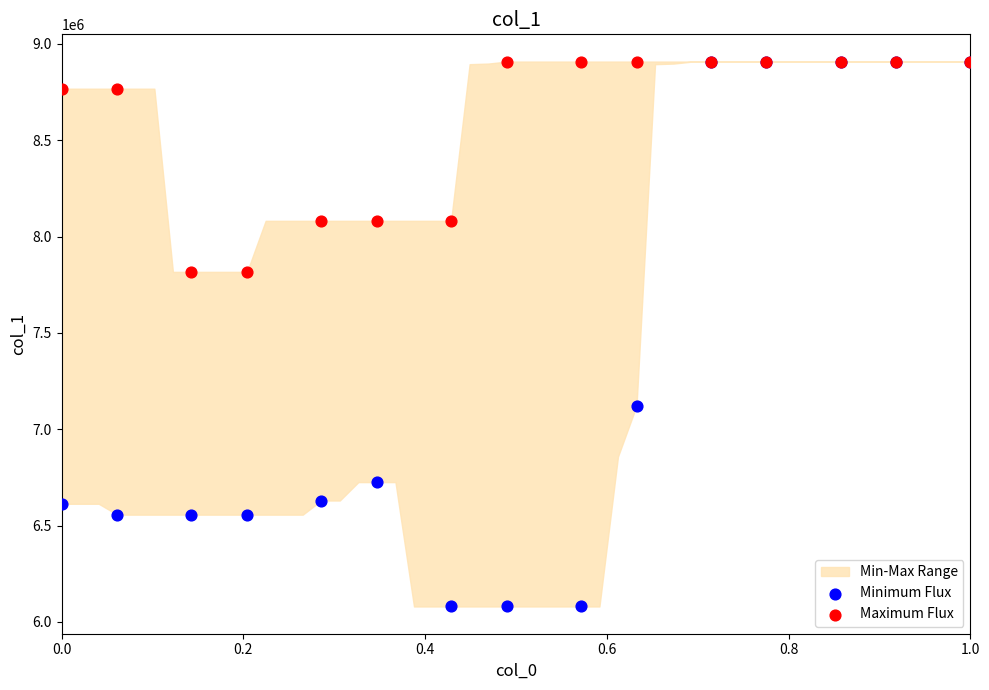

Which series reaches the maximum Y coordinate?

Minimum Flux